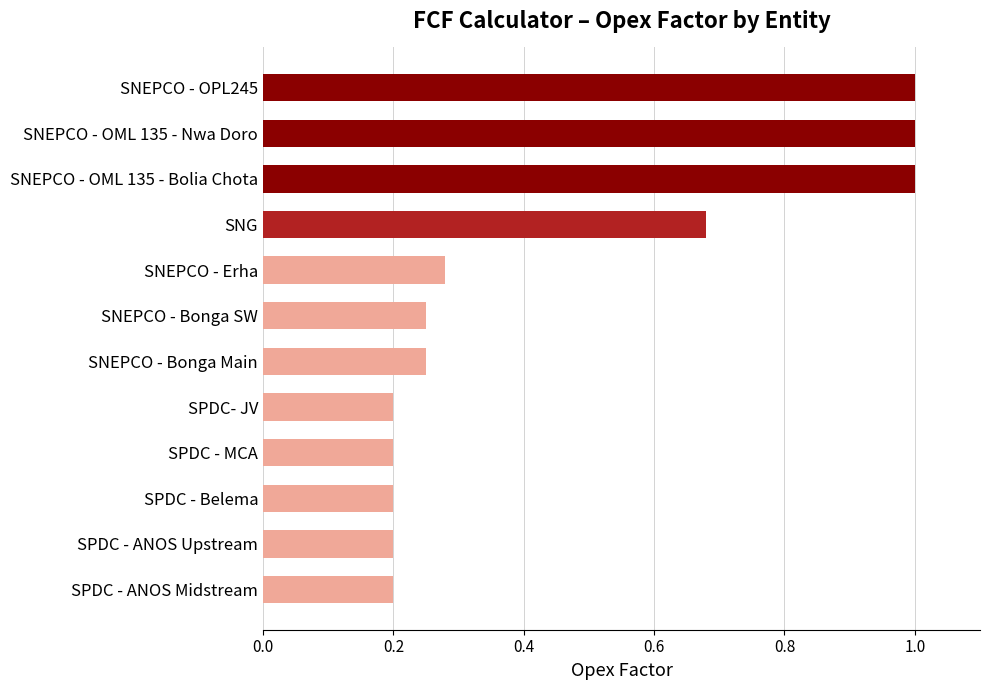

Is it true that the value at SNG is 0.4?

False